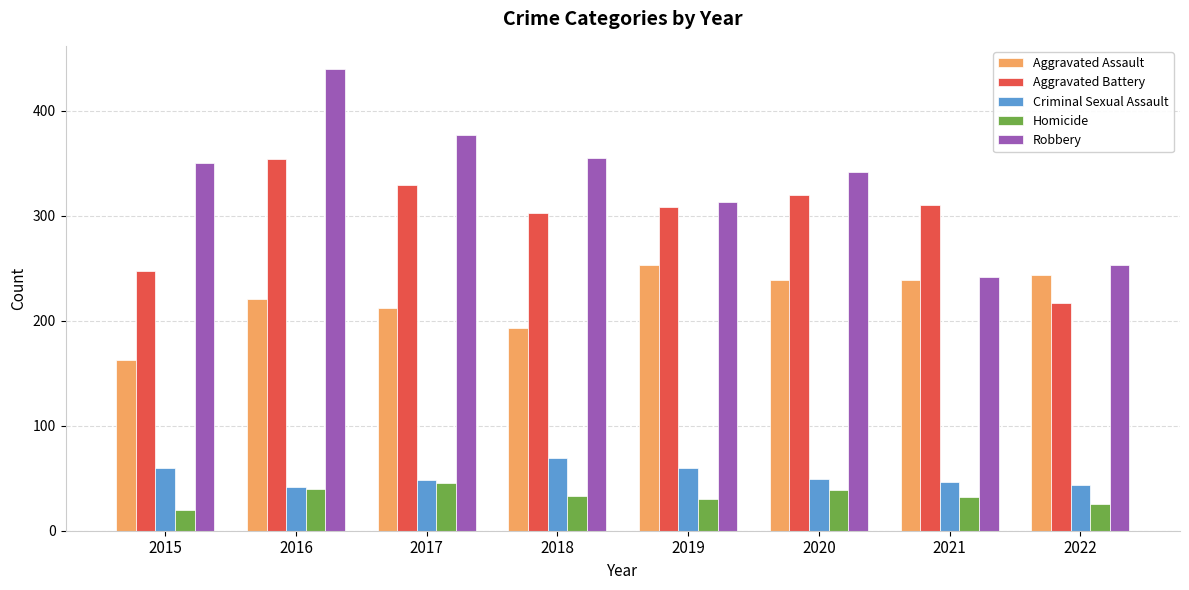

Between 2016 and 2019, which series saw the biggest shift?

Robbery